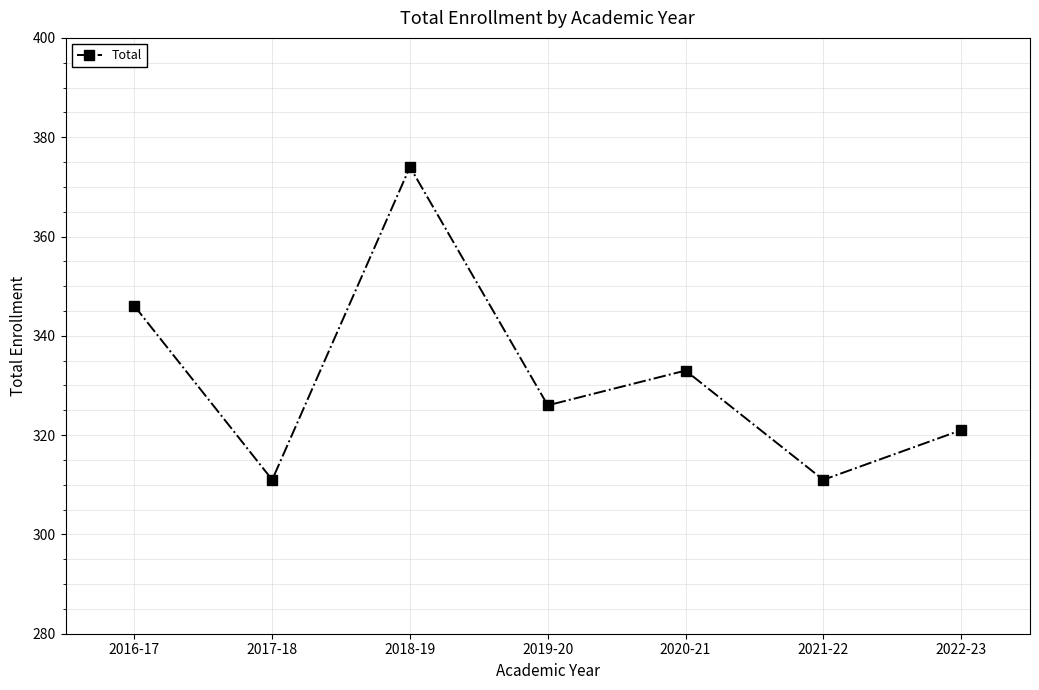

The chart shows a value of 494 at 2019-20. True or false?

False